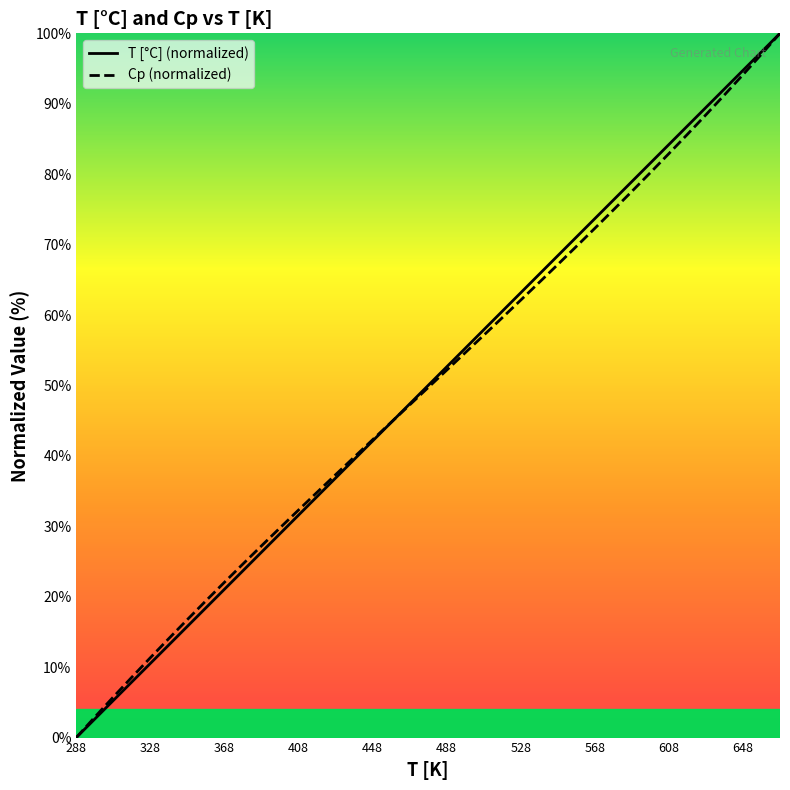

True or false: Cp (normalized) has a value of 33.2 at 528.

False